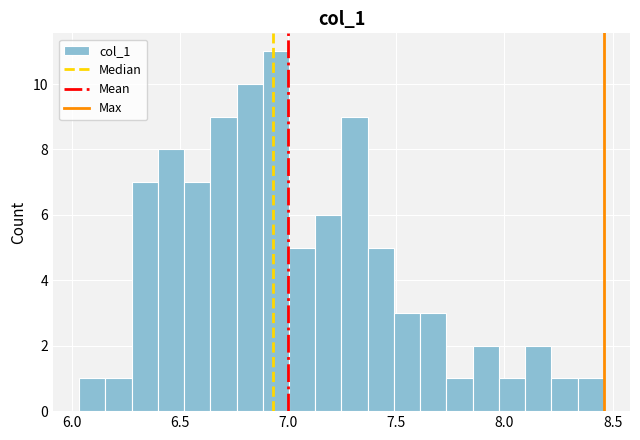

Read against the x-axis, roughly where is the centre of the tallest bar?

6.95